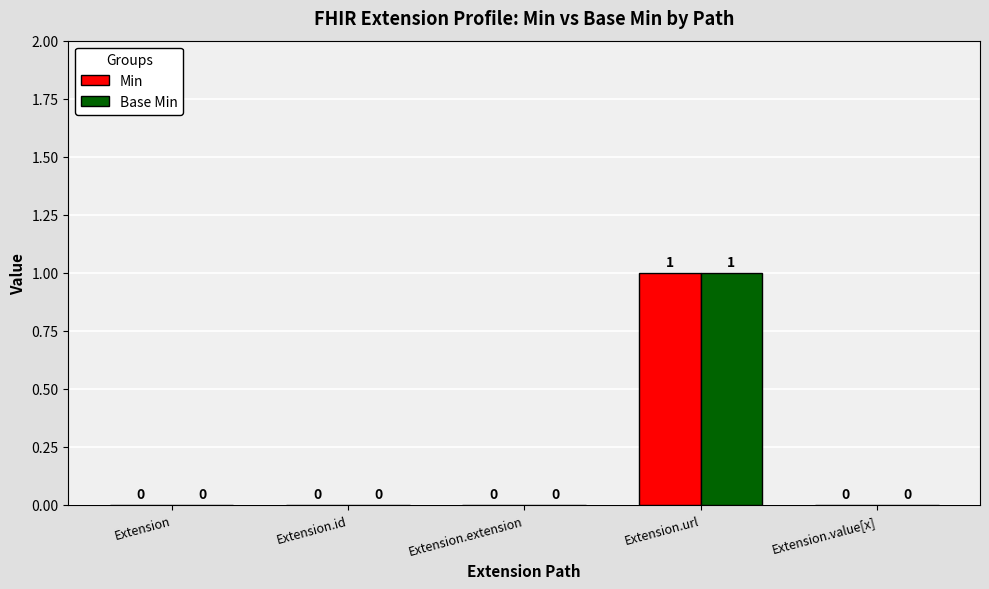

Is it true that Min equals 0 at Extension.id?

True